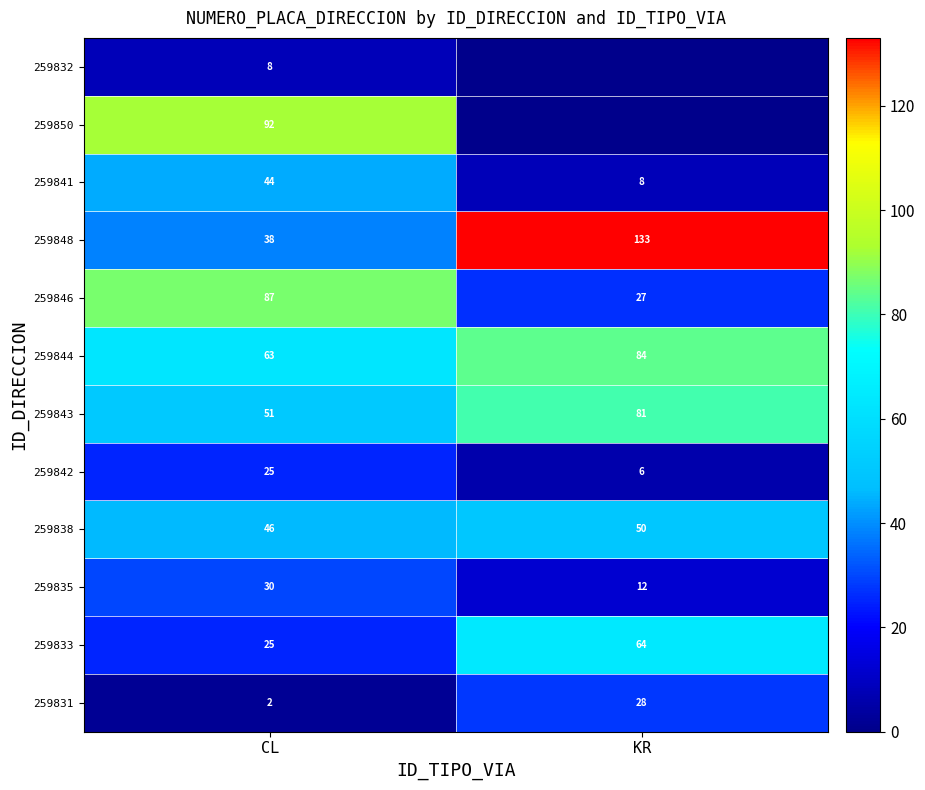

What is the total value across all series at CL?

511